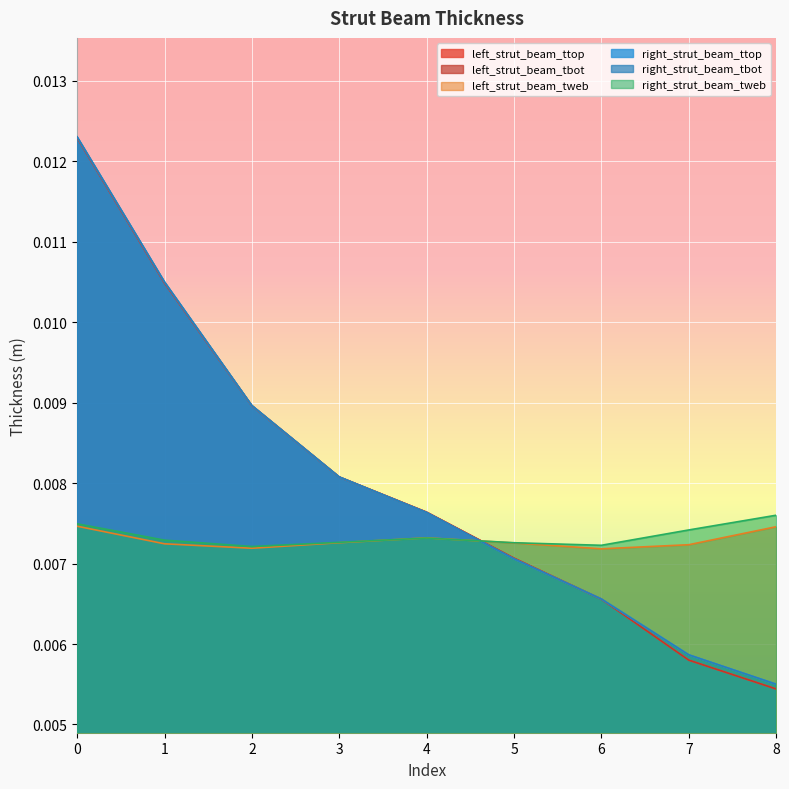

How many intersections are there between left_strut_beam_ttop and right_strut_beam_tweb?

1